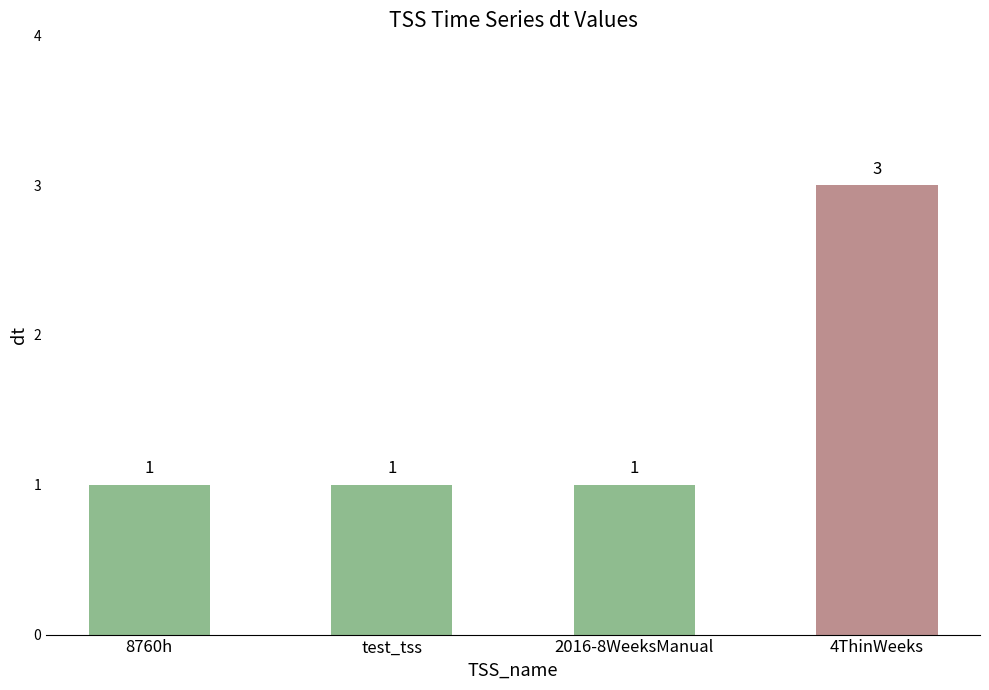

Read the value at 4ThinWeeks.

3